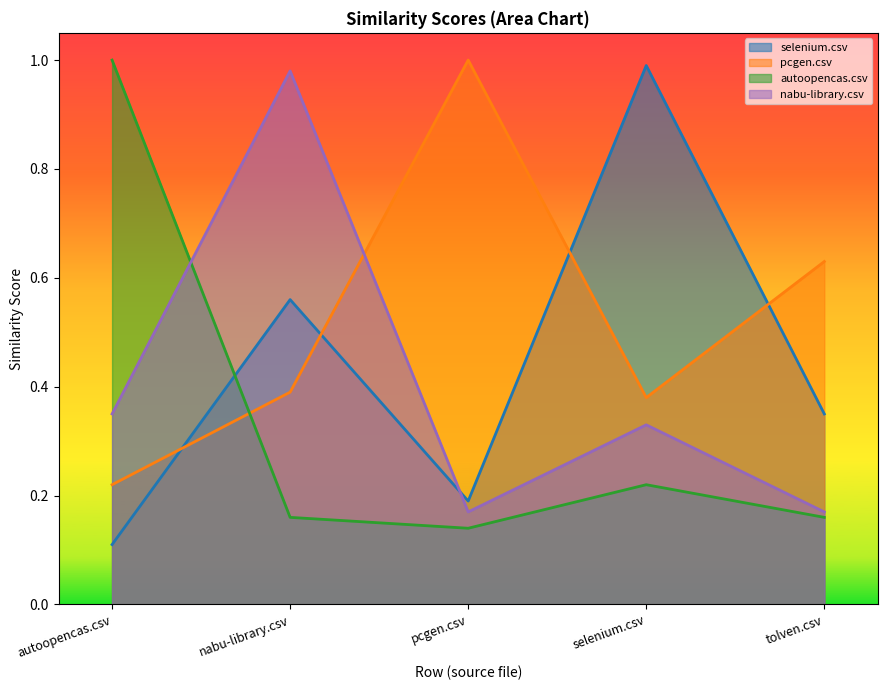

Where is pcgen.csv nearest to the value 0?

autoopencas.csv